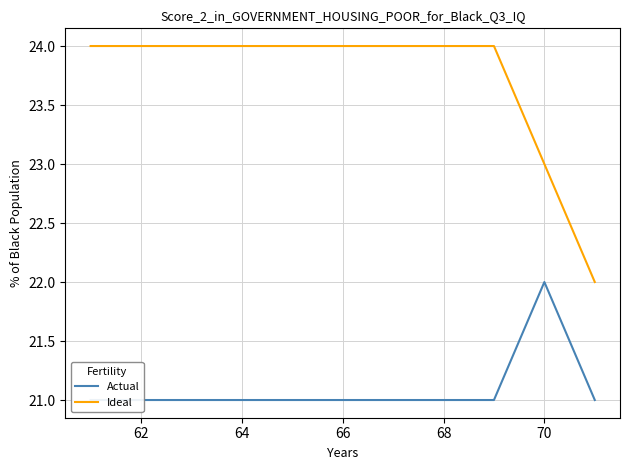

What is the sum of all Actual values?

232